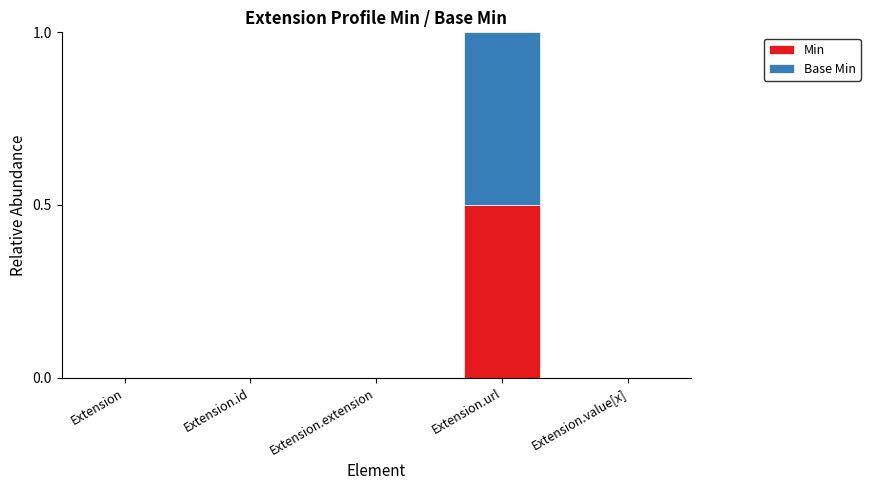

What is the sum of the Min values at Extension.url and Extension.value[x]?

0.5